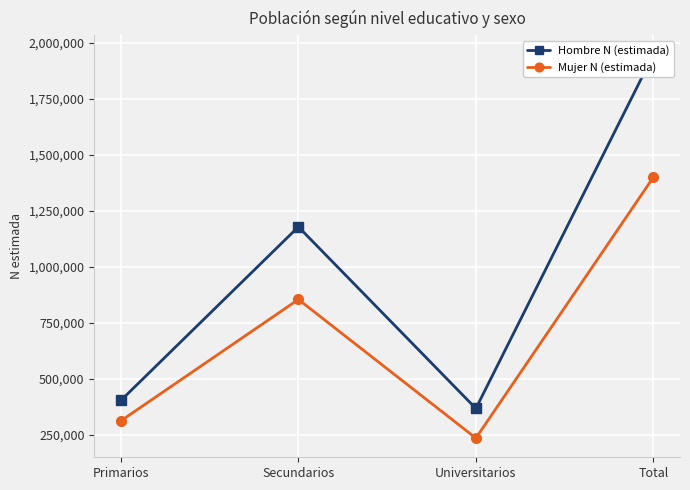

Is it true that Hombre N (estimada) equals 1947662 at Total?

True